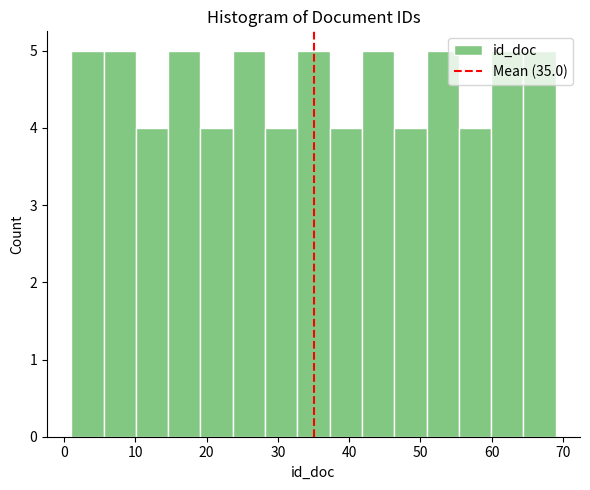

Reading left to right, transcribe this chart: for each bar, give the range it covers on the x-axis and its height. Neither the bar edges nor the heights are printed on the chart, so give them approximately, as read against the axes.

1 to 6: 5
6 to 10: 5
10 to 15: 4
15 to 19: 5
19 to 24: 4
24 to 28: 5
28 to 33: 4
33 to 37: 5
37 to 42: 4
42 to 46: 5
46 to 51: 4
51 to 55: 5
55 to 60: 4
60 to 64: 5
64 to 69: 5